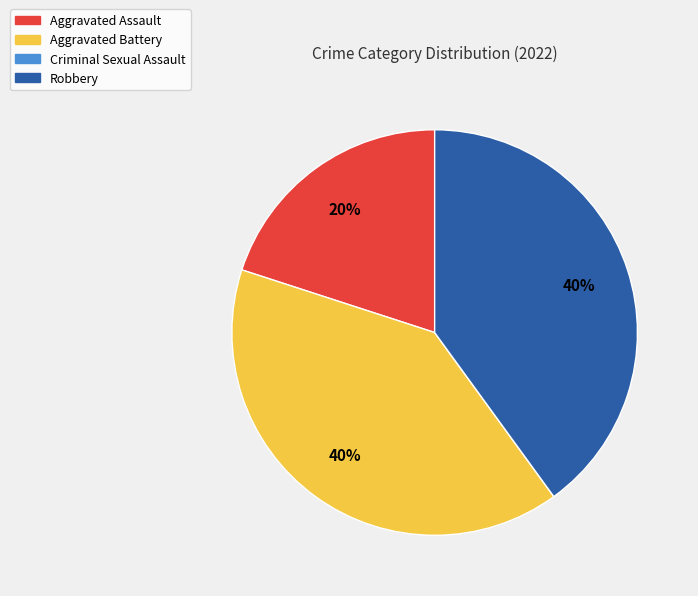

Is it true that Robbery is 40% of the pie?

True